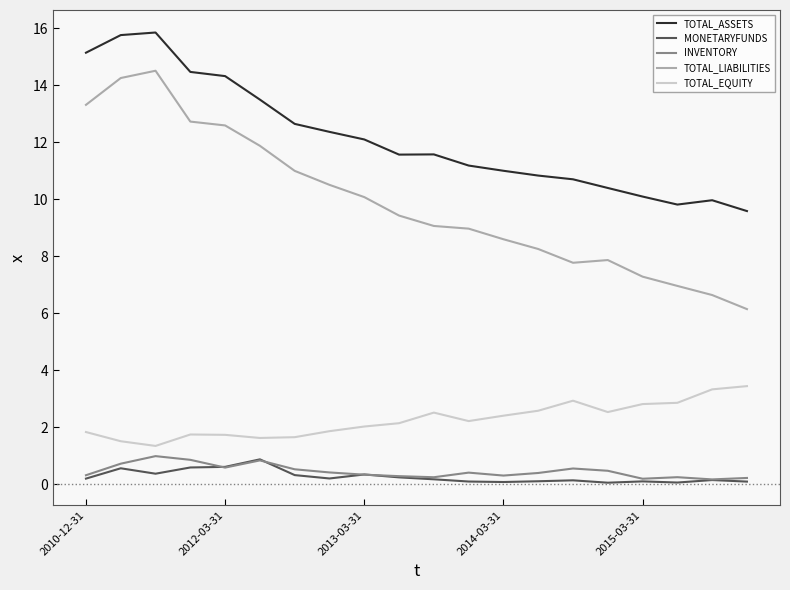

What is the maximum value shown in the chart?

15.8